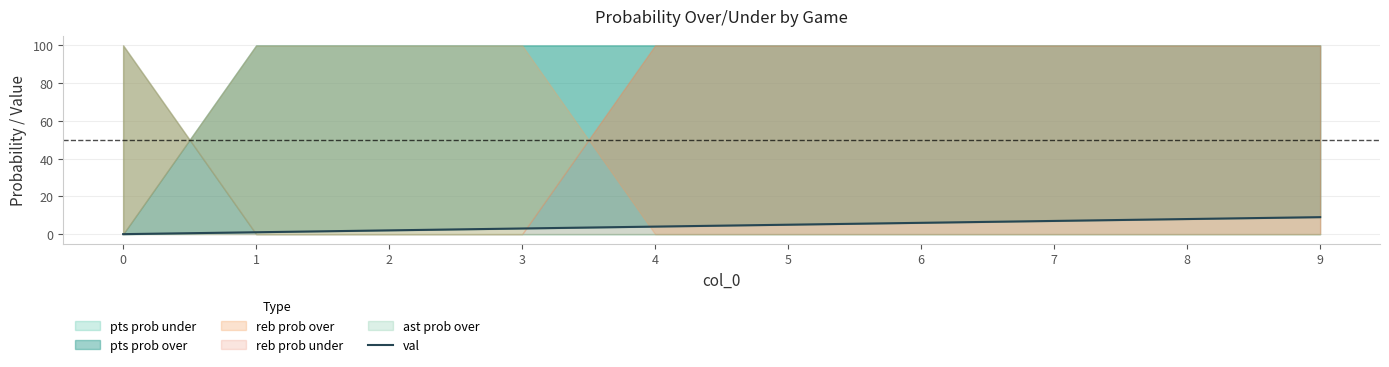

Where is the data nearest to the value 4?

4